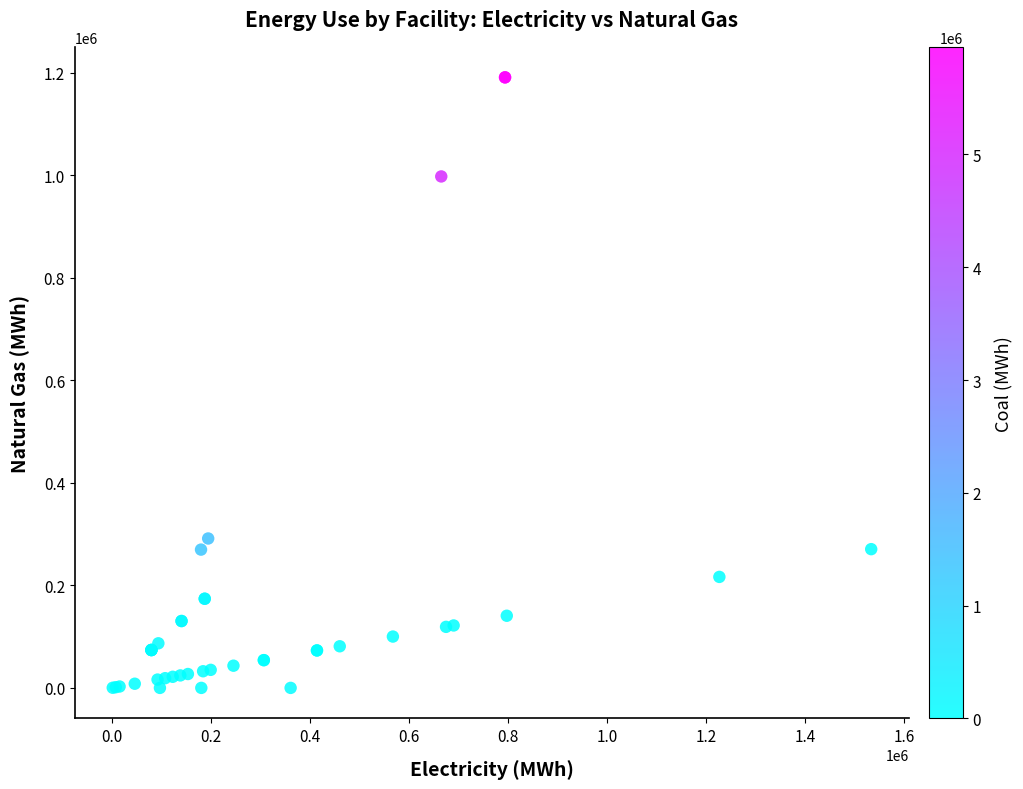

What Y value in the scatter plot is closest to 595402?

291407.0